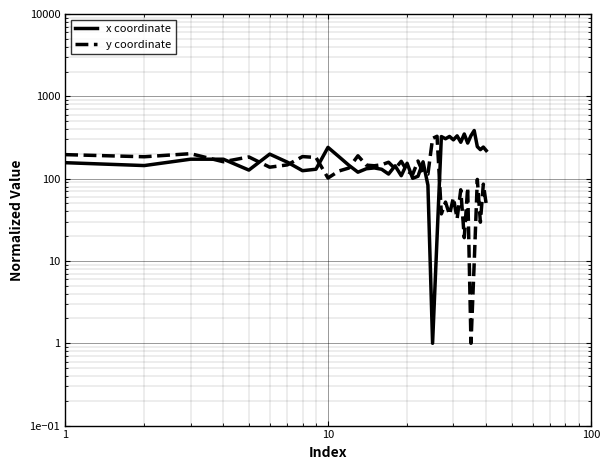

Is it true that y coordinate equals 48.3 at 28?

False